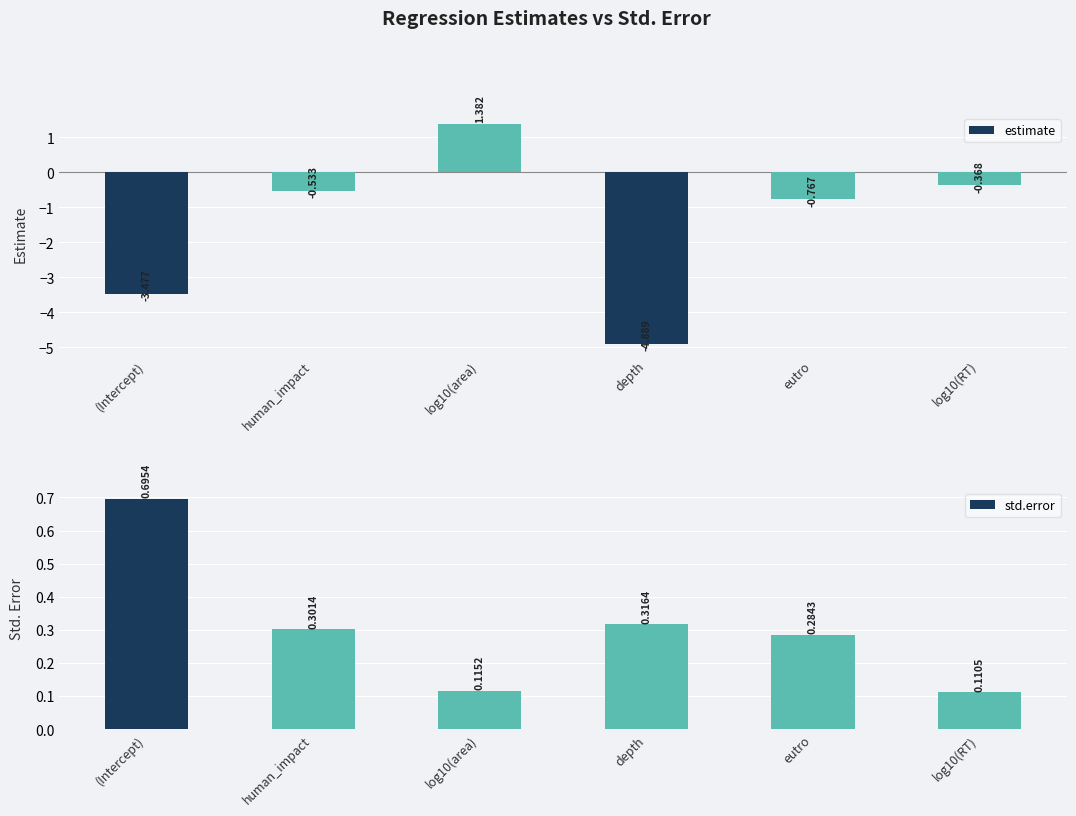

What is the maximum value for estimate?

1.4